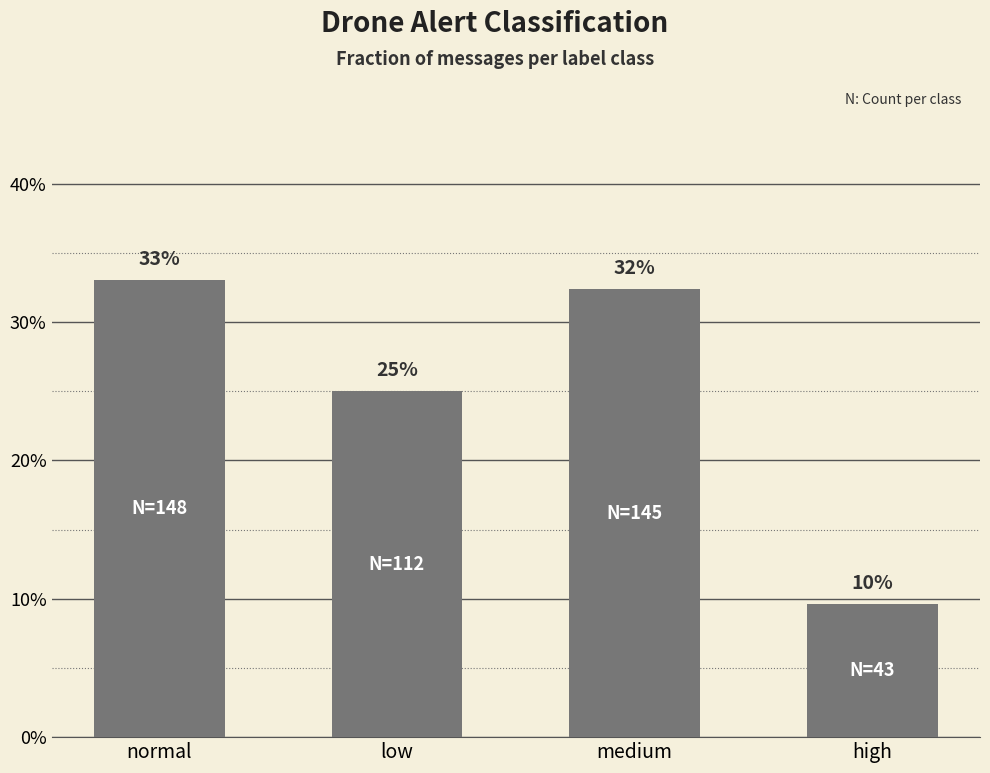

Are the bars horizontal?

No